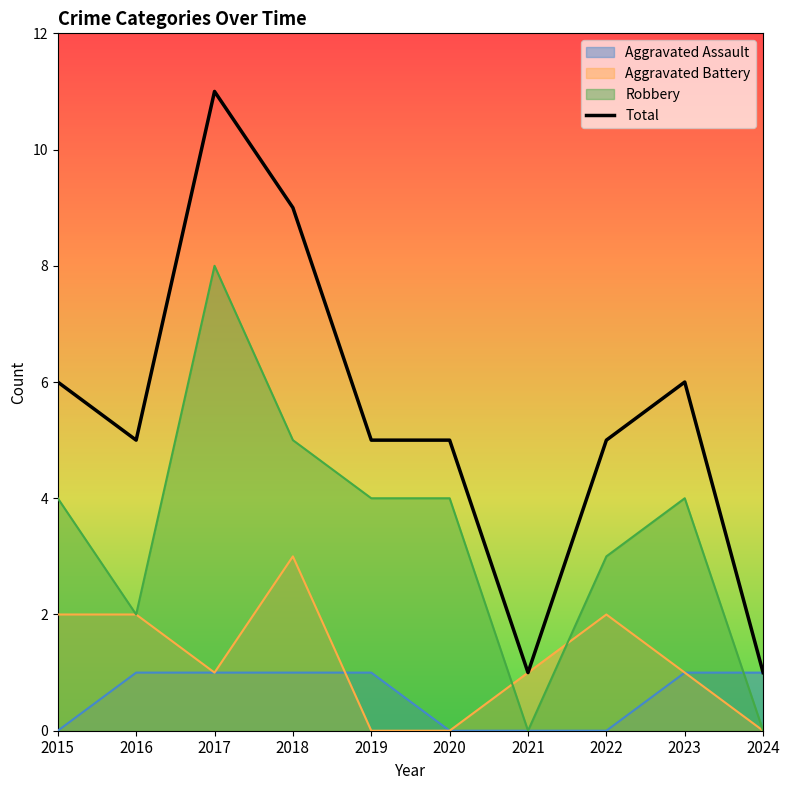

What is the ratio of the value at 2019 to the value at 2021?

5.0